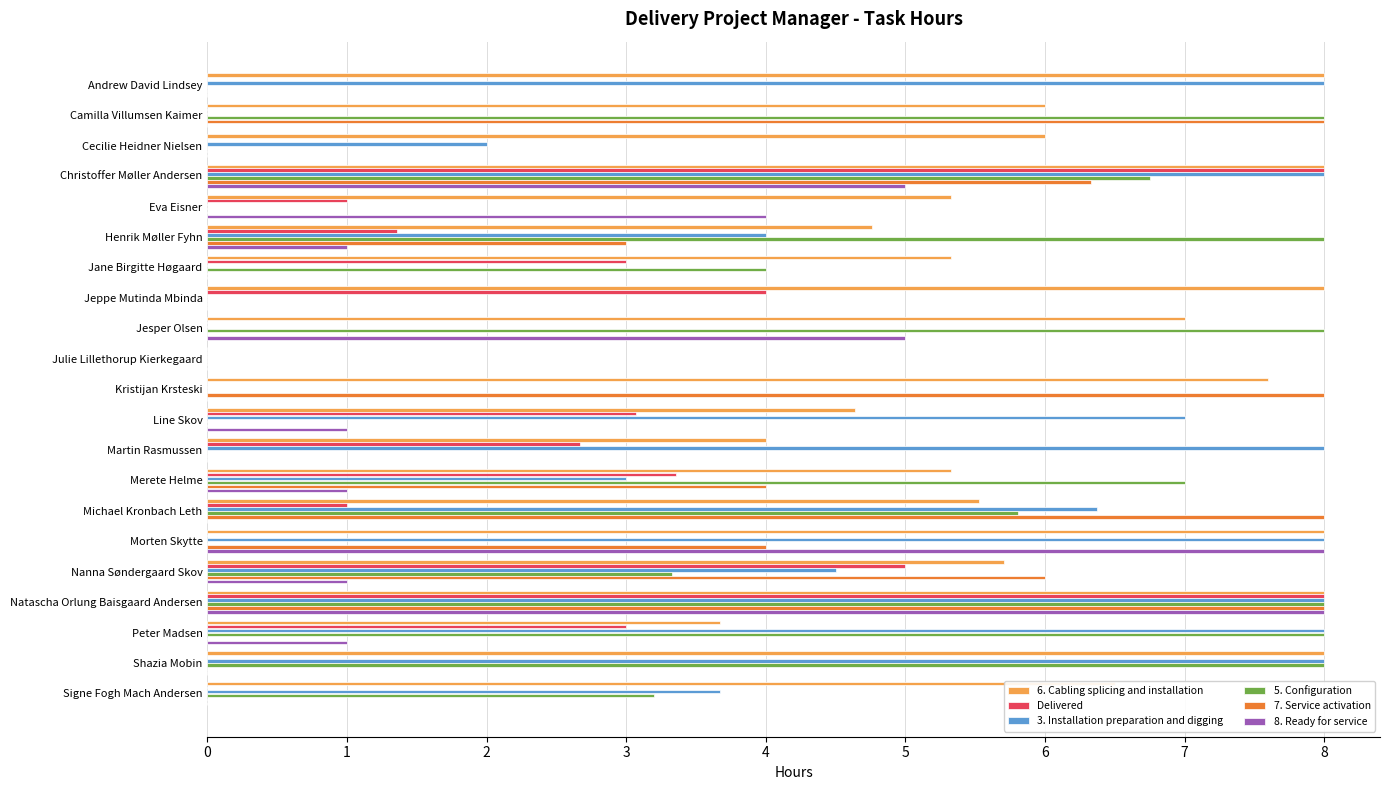

What is the maximum value for 3. Installation preparation and digging?

8.0